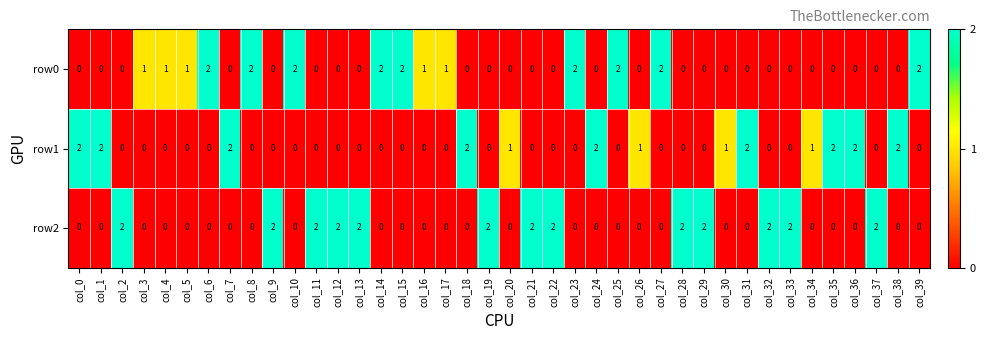

List the series in order of their overall mean, lowest first.

row1, row0, row2